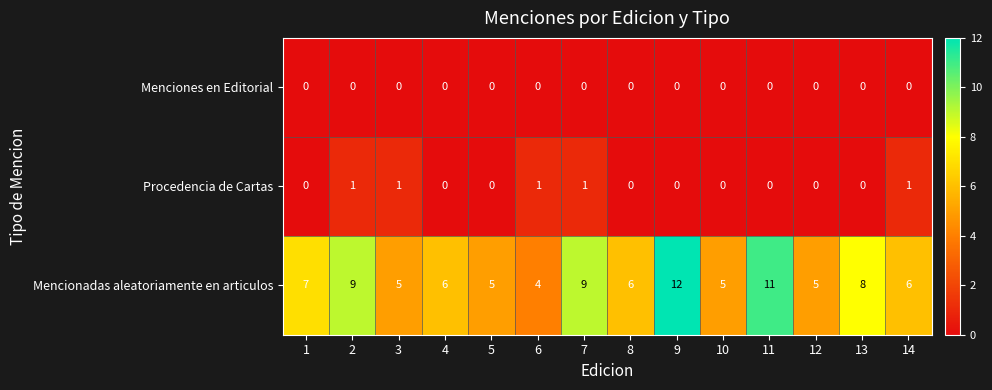

Which series has the largest total across all categories?

Mencionadas aleatoriamente en articulos